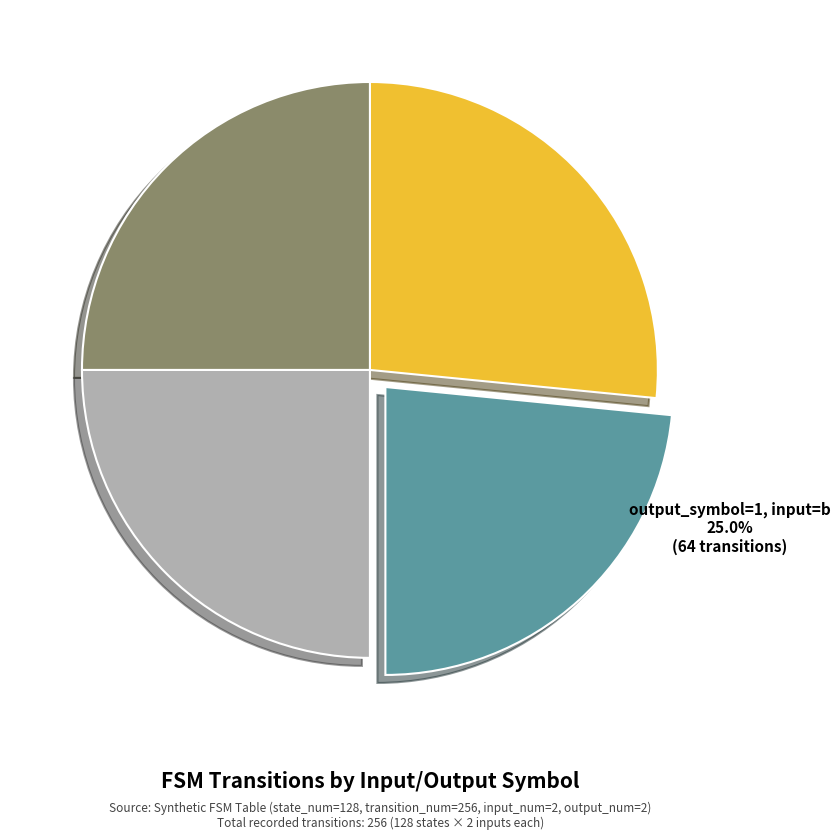

Which category has the smallest portion of the pie?

output_symbol=1, input=a